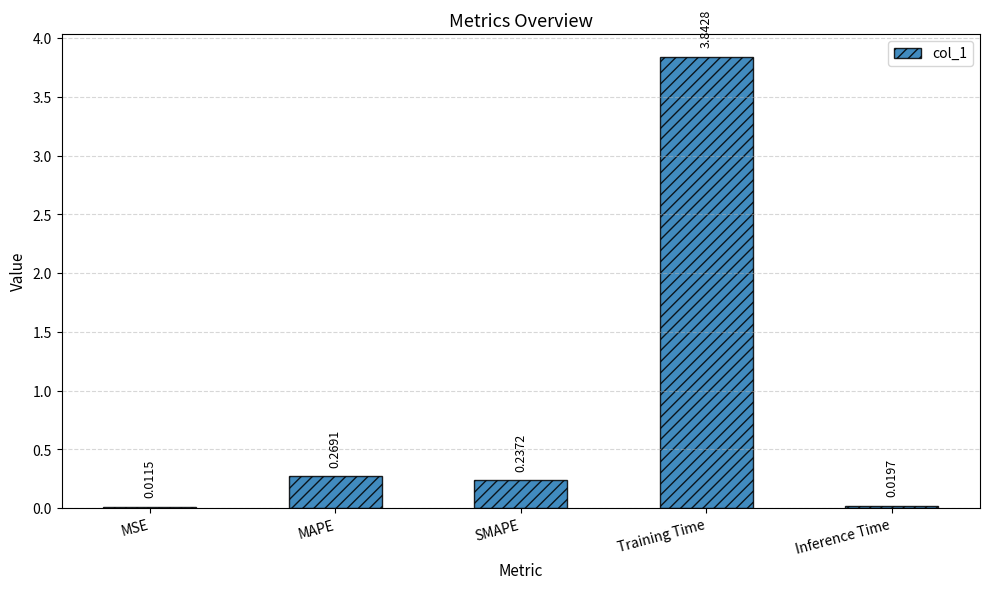

Which has a higher value, SMAPE or MSE?

SMAPE